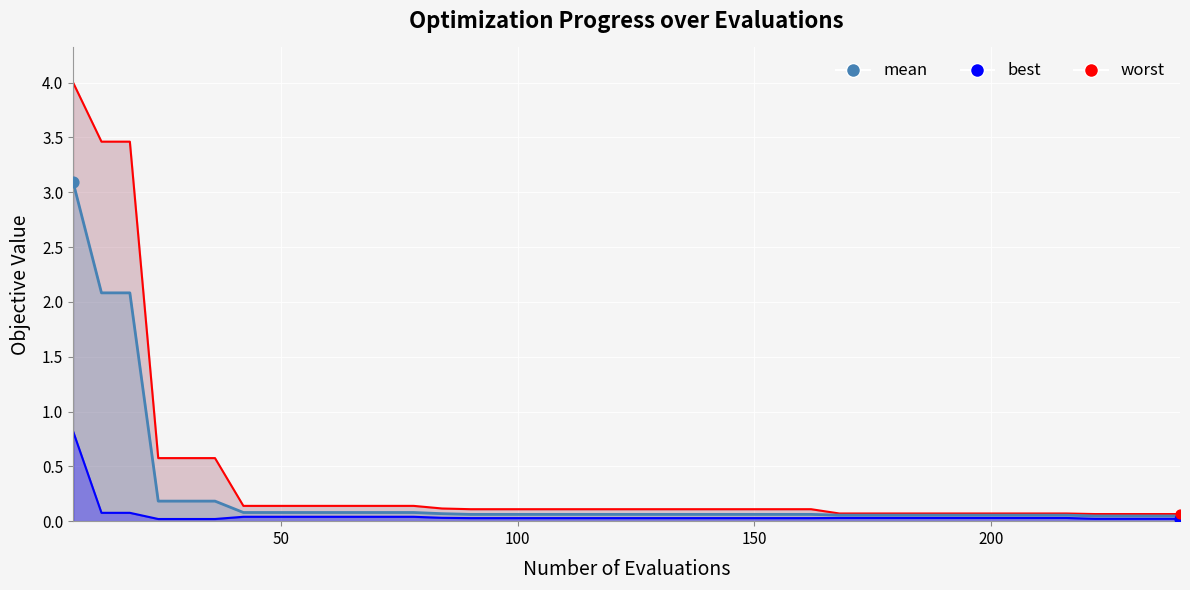

Is the value of best at 9 greater than the value of mean at 29?

No